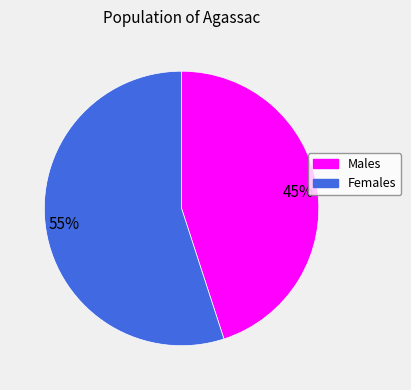

Do 45% and 55% together represent more than half of the pie?

Yes